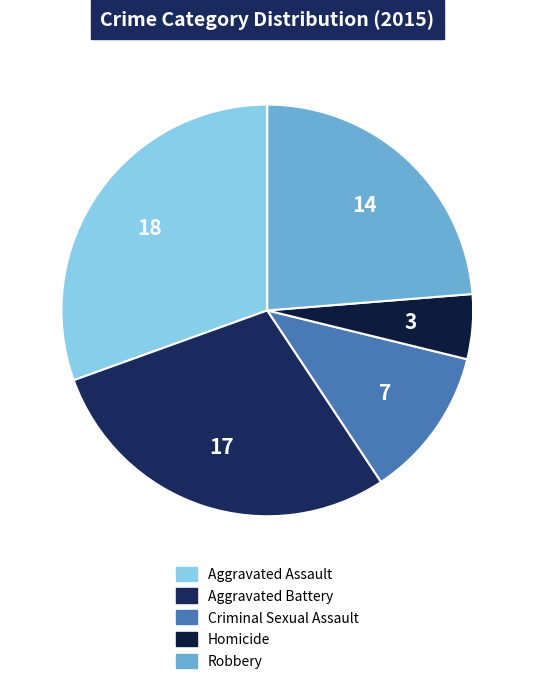

Do Homicide and Aggravated Battery together represent more than half of the pie?

No